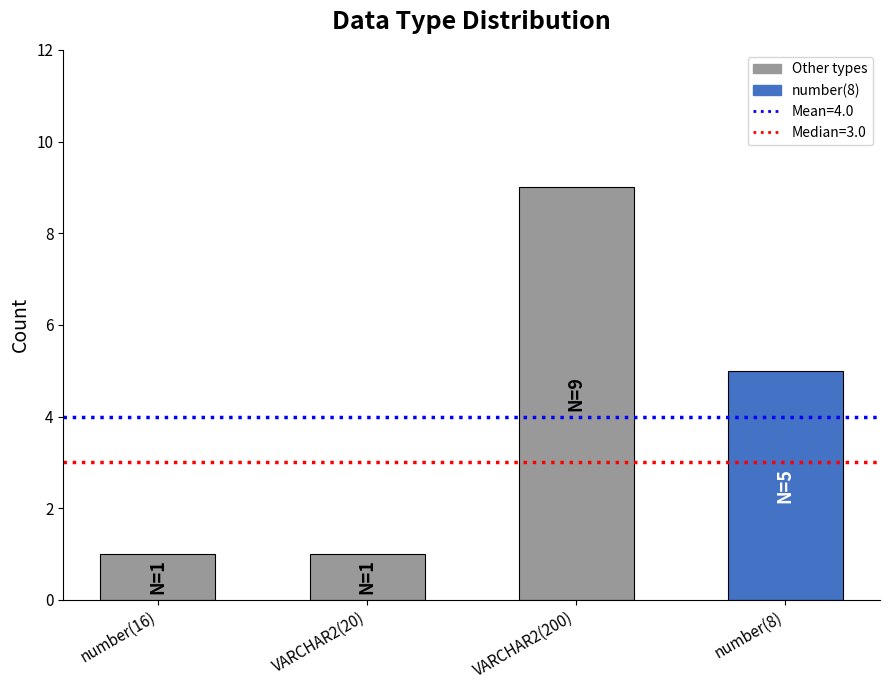

Reading left to right, transcribe all the data shown in this chart.

1	1	9	5